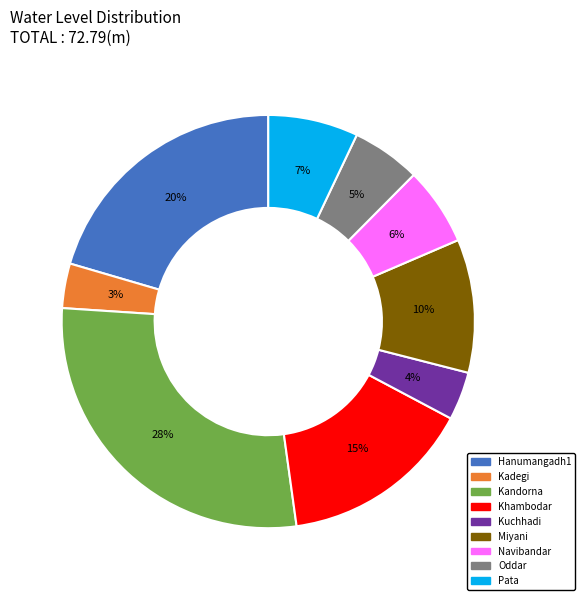

Does any single category account for the majority?

No